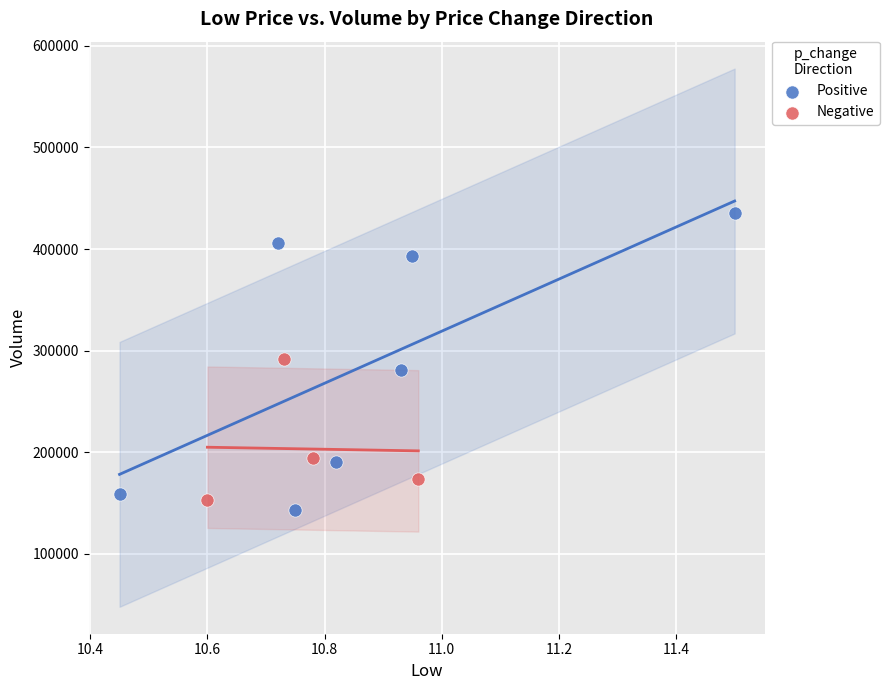

Which series has the widest spread of Y values?

Positive